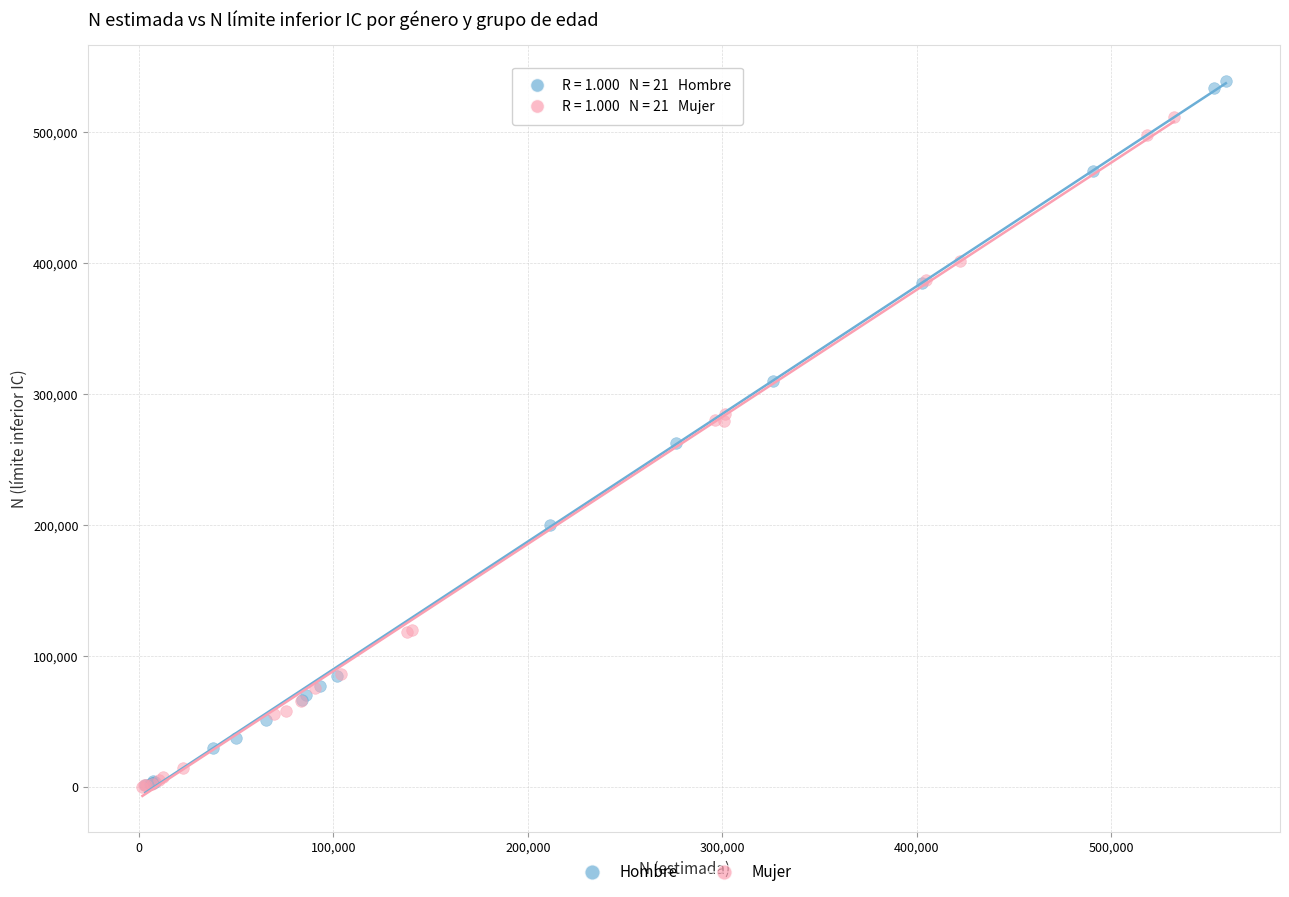

Which series contains the highest Y value?

Hombre